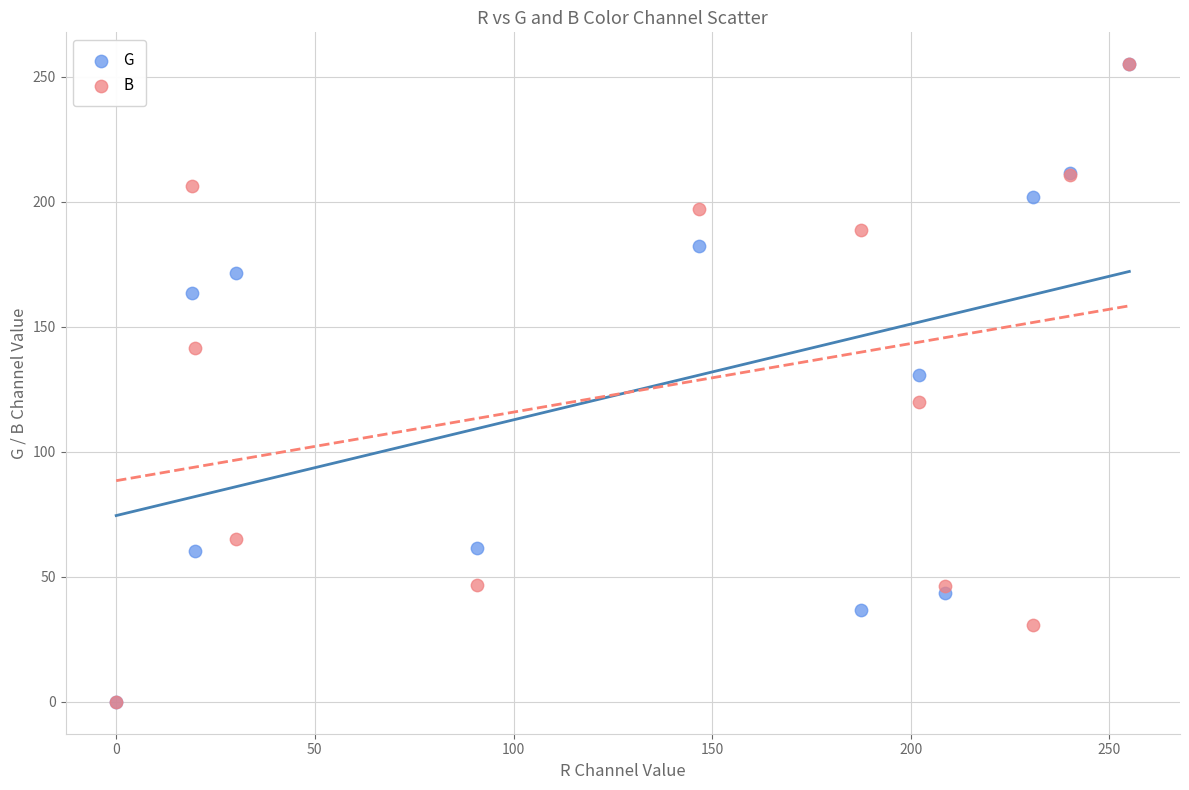

In the B series, what Y value is closest to 127?

119.7